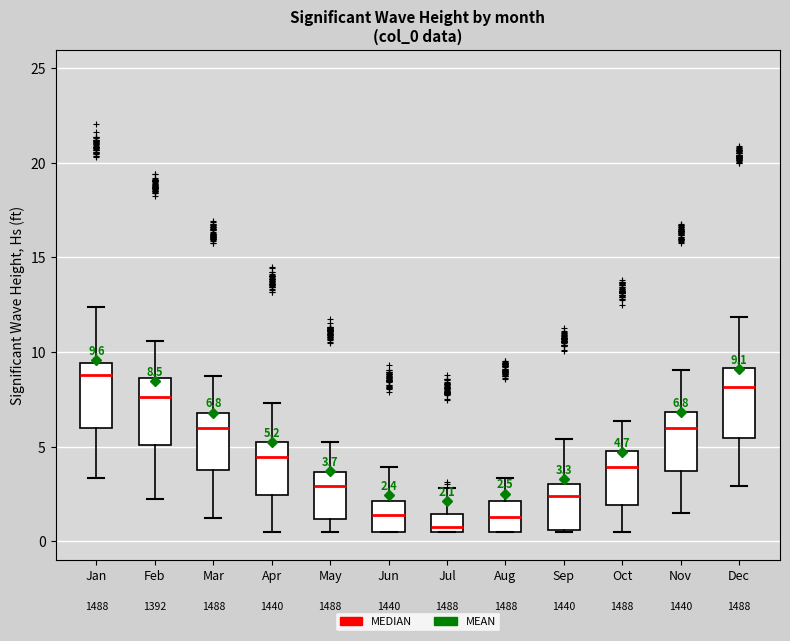

Which box has the lowest median line?

Jul